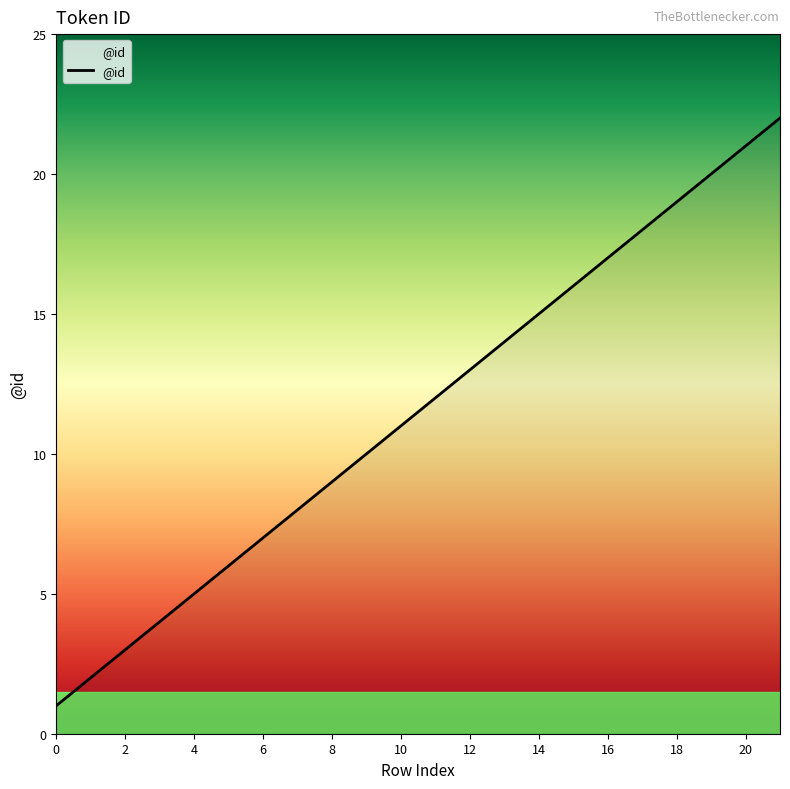

What is the greatest value displayed?

22